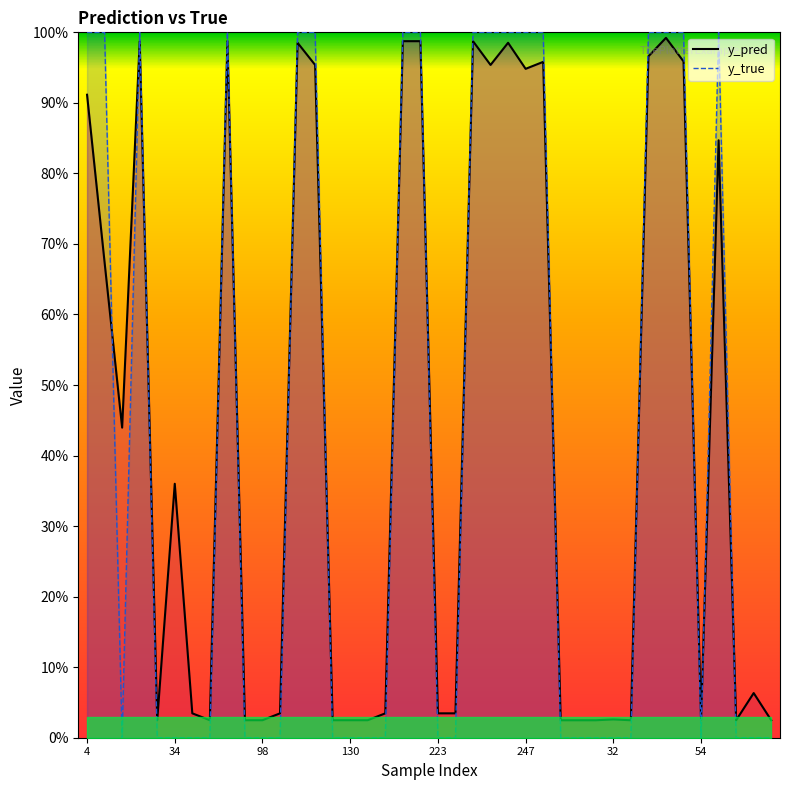

What is the greatest value displayed?

1.0